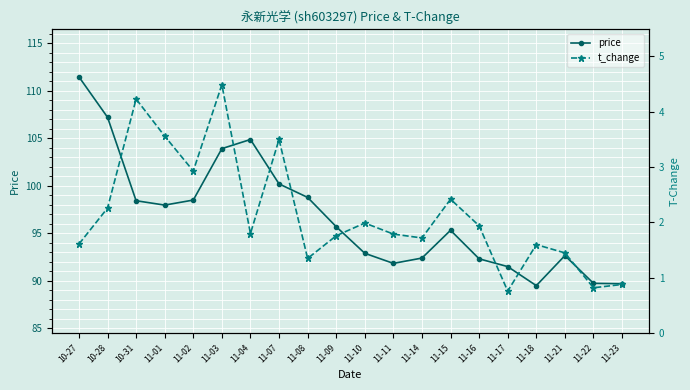

Rank the categories by t_change value from highest to lowest.

11-03, 10-31, 11-01, 11-07, 11-02, 11-15, 10-28, 11-10, 11-16, 11-04, 11-11, 11-09, 11-14, 10-27, 11-18, 11-21, 11-08, 11-23, 11-22, 11-17